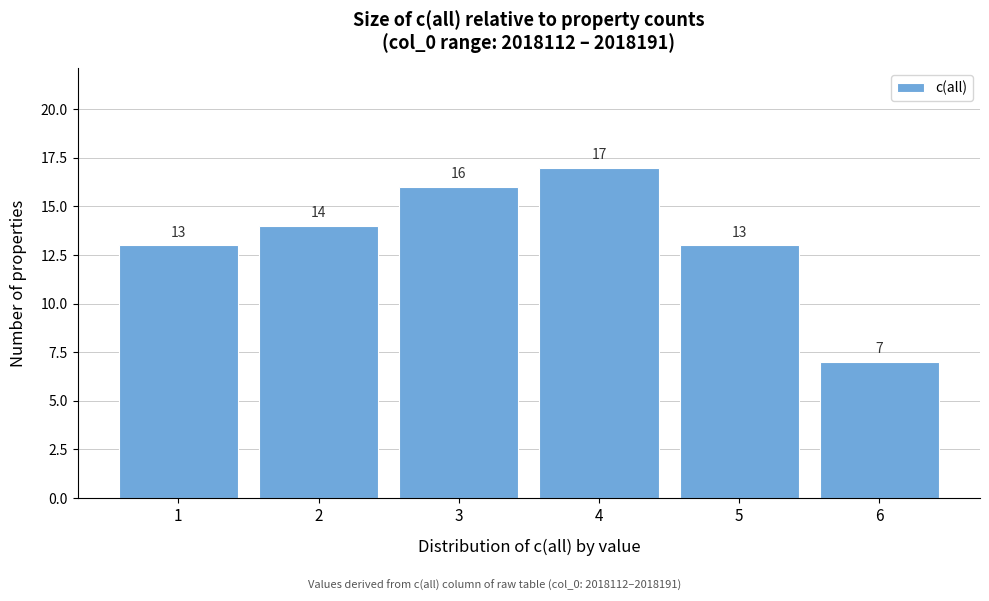

Reading left to right, list all the values displayed in this chart.

13	14	16	17	13	7